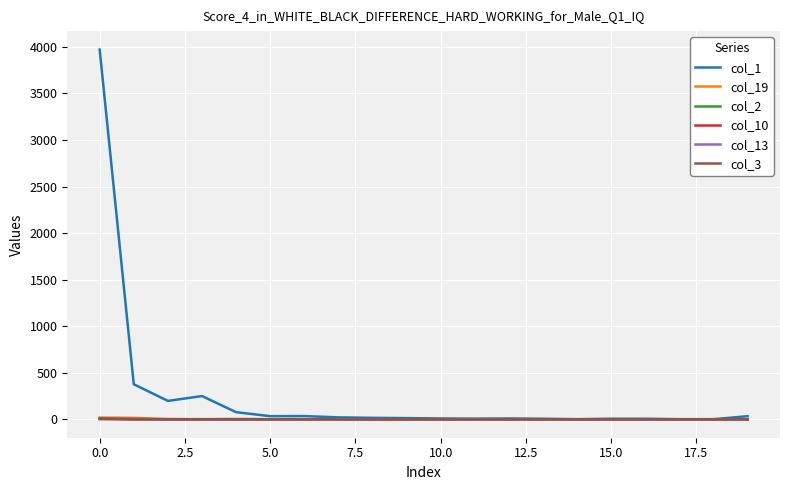

Which series has the largest total across all categories?

col_1